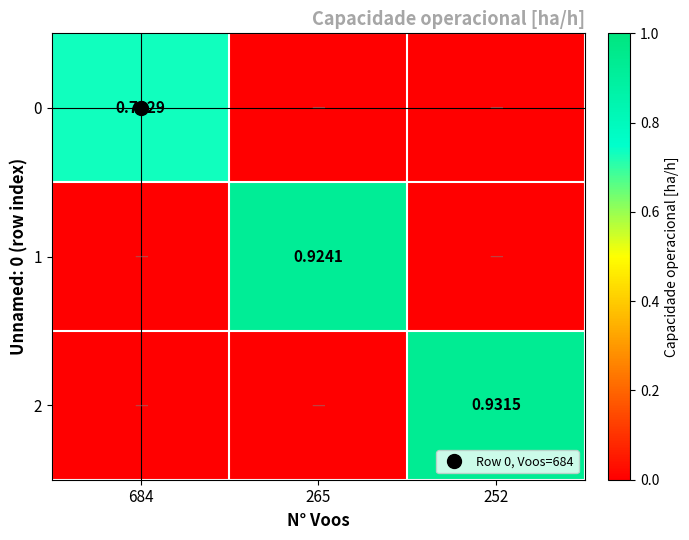

What is the greatest value displayed?

0.9